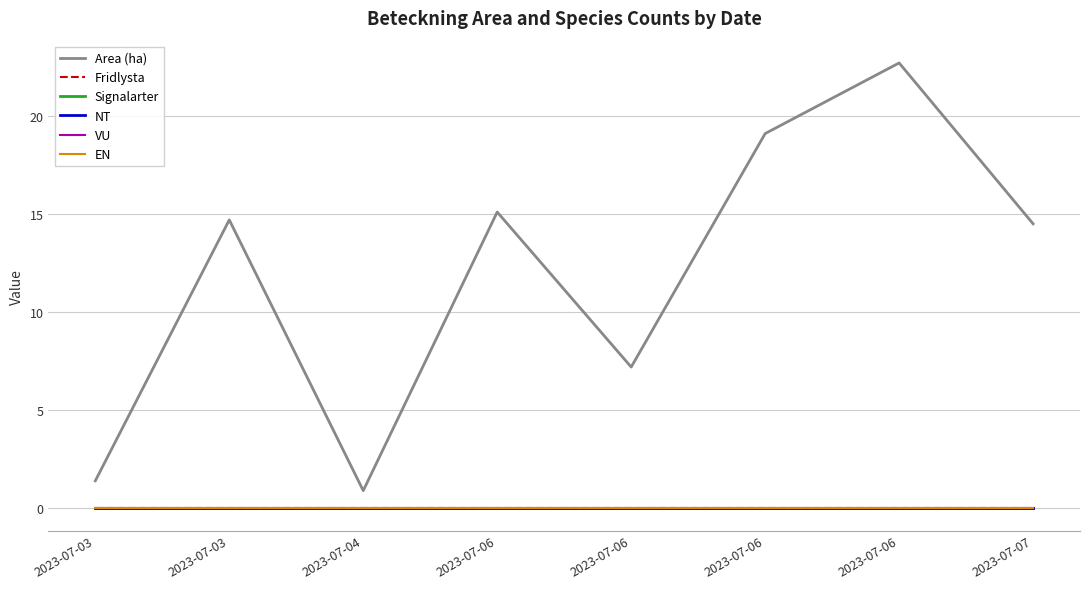

What is the difference between the maximum and second lowest values in the Area (ha) series?

21.3